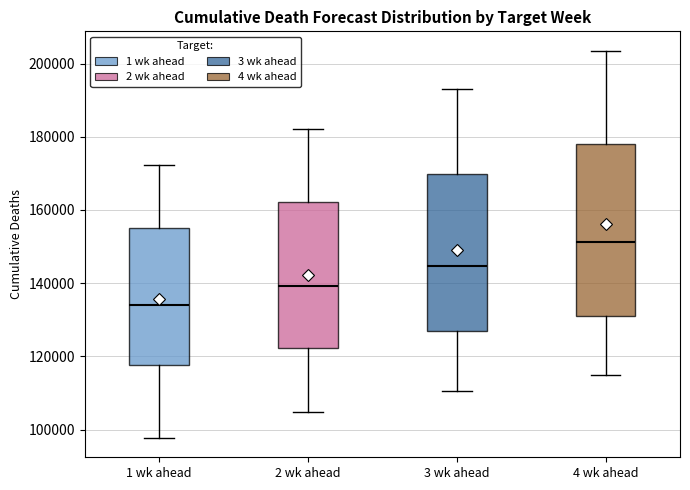

Which box is the tallest, from its lower edge to its upper edge?

4 wk ahead